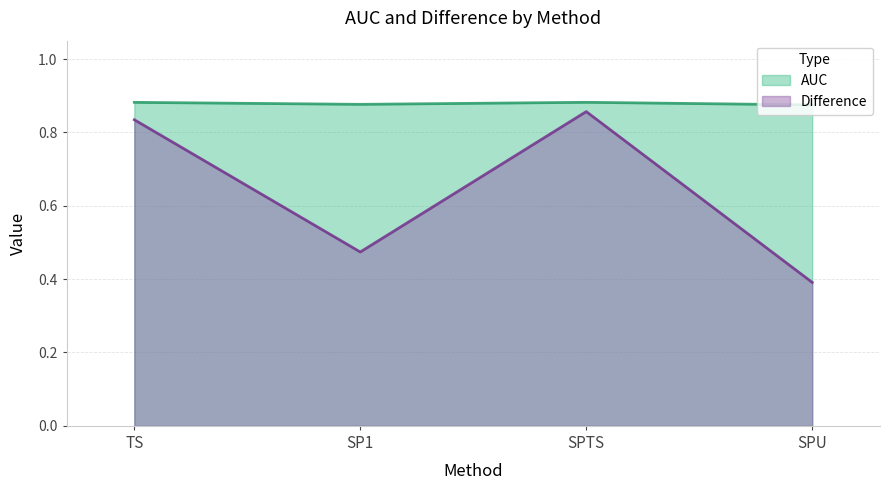

True or false: AUC has a value of 0.9 at SPTS.

True